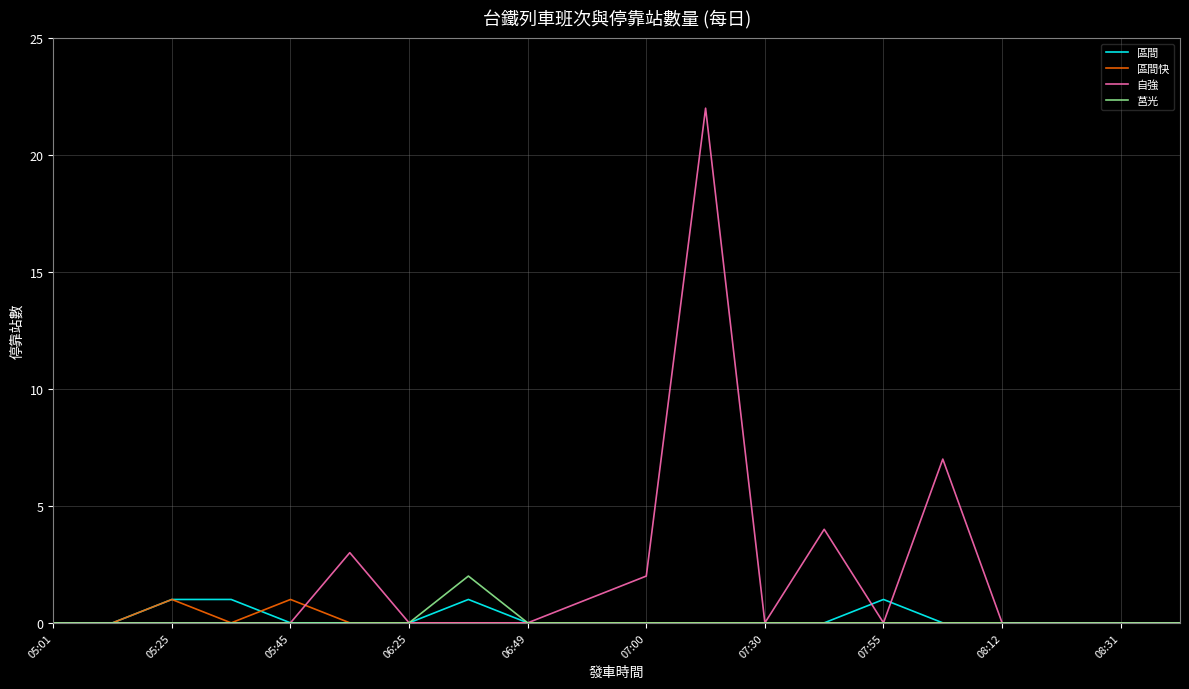

What is the highest value of the 自強 series?

22